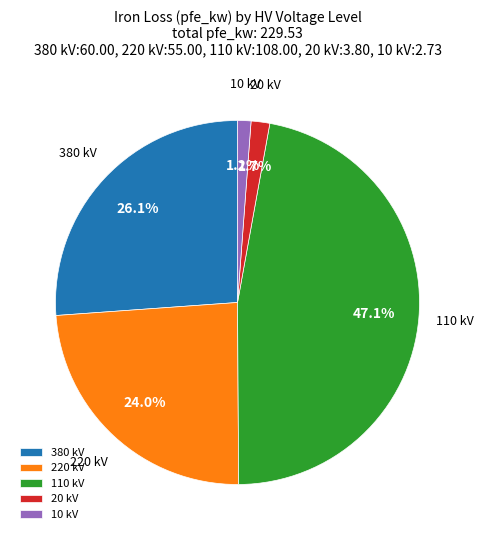

Approximately how many times larger is the value at 380 kV compared to 110 kV?

0.6